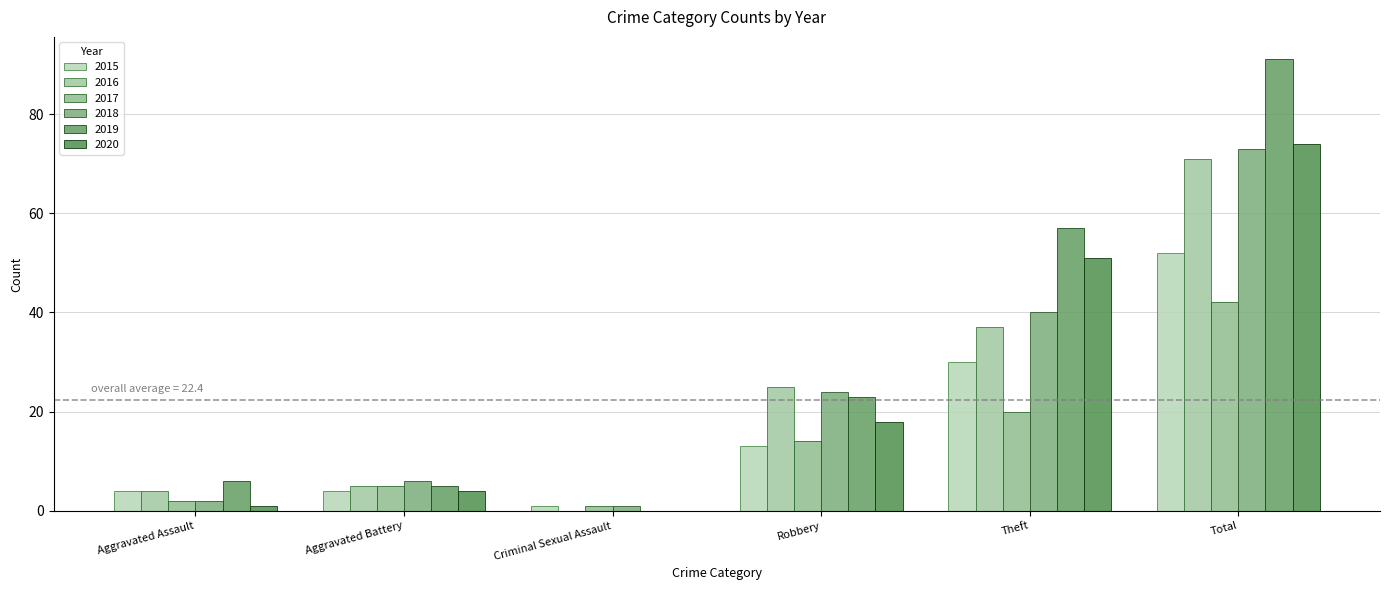

What is the greatest value displayed?

91